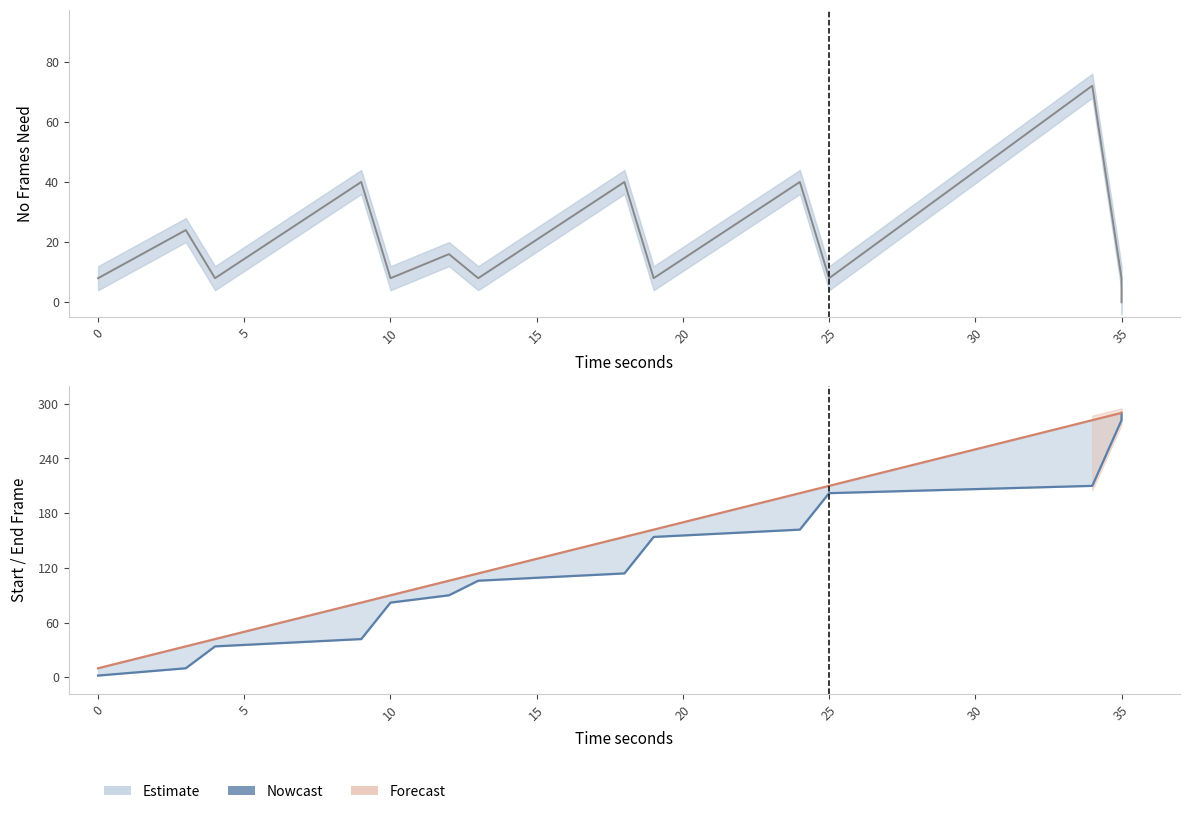

How many times do No Frames Need and Start Frame cross each other?

1